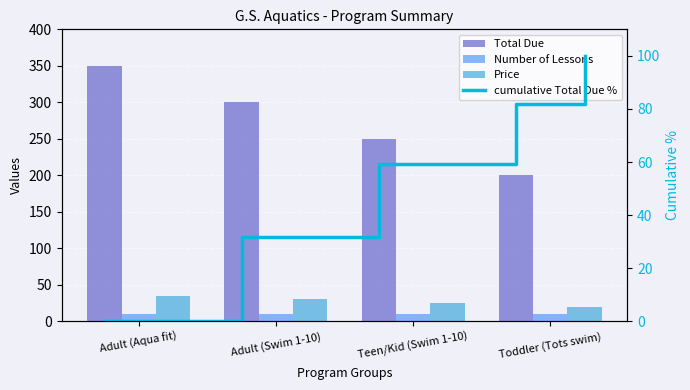

How many values in the Total Due series are below 300?

2